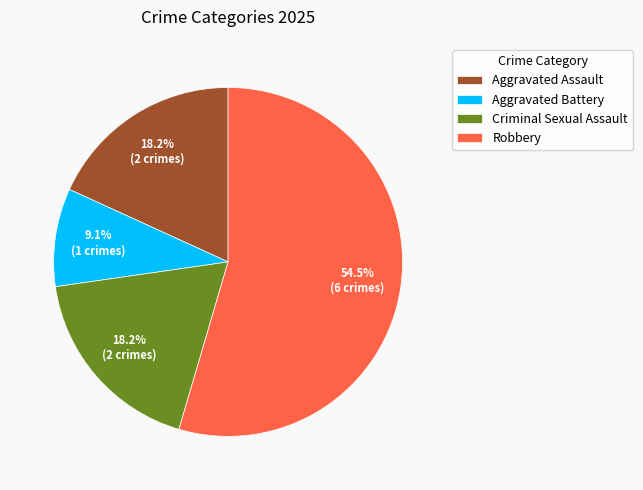

Between Robbery and Aggravated Assault, which is larger?

Robbery